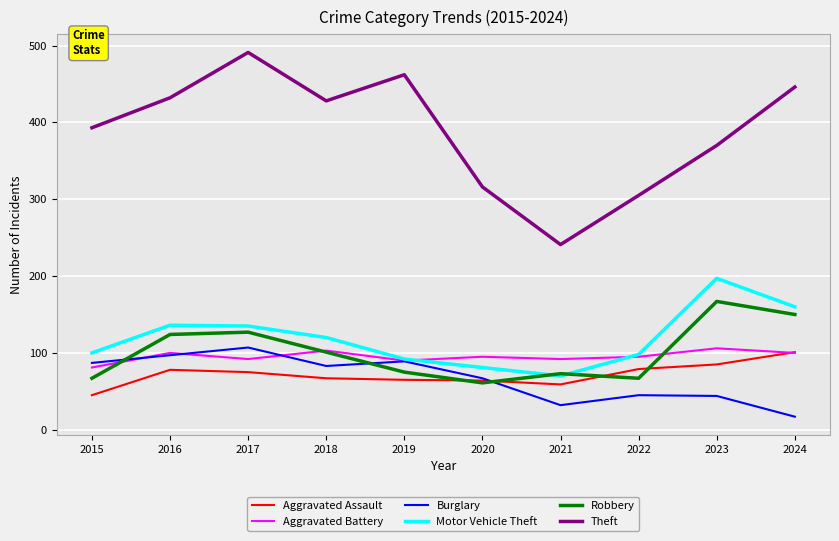

At how many categories does at least one series exceed 219?

10